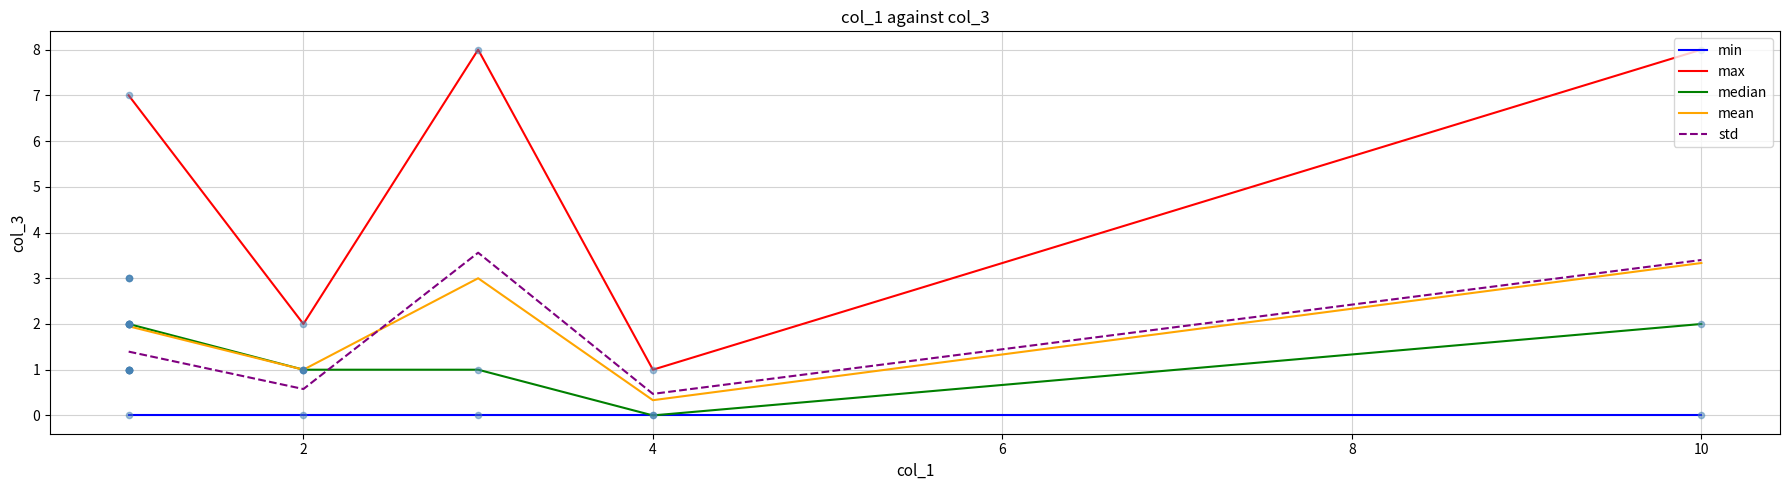

Is the value of max at 2 greater than the value of std at 4?

Yes